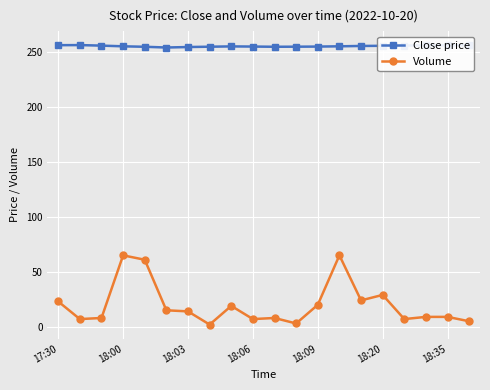

Which series has the largest range (max minus min)?

Volume